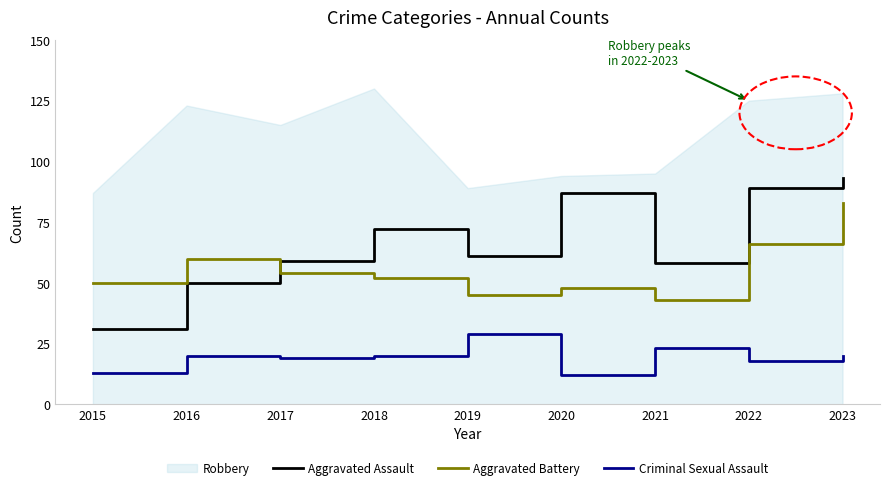

Is the value of Criminal Sexual Assault at 2021 greater than the value of Aggravated Battery at 2021?

No